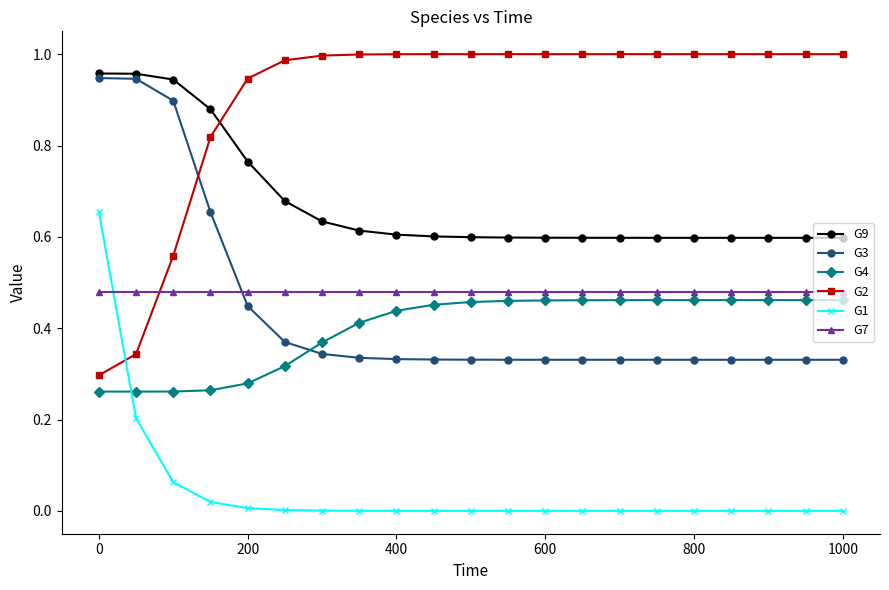

Which series has the largest range (max minus min)?

G2